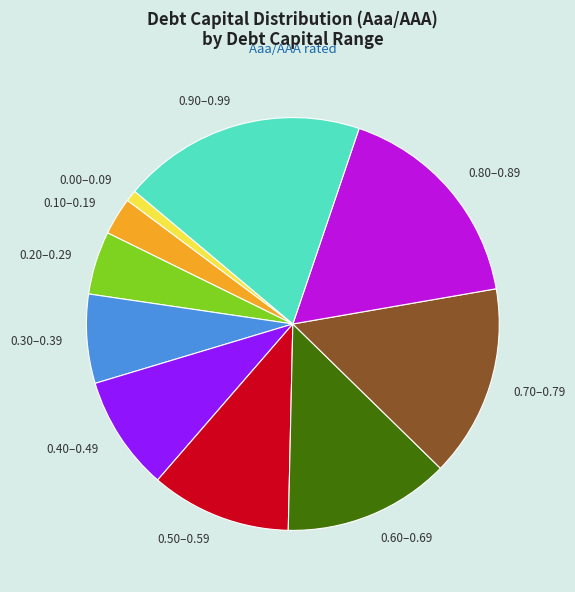

Which slice is the smallest?

0.00–0.09